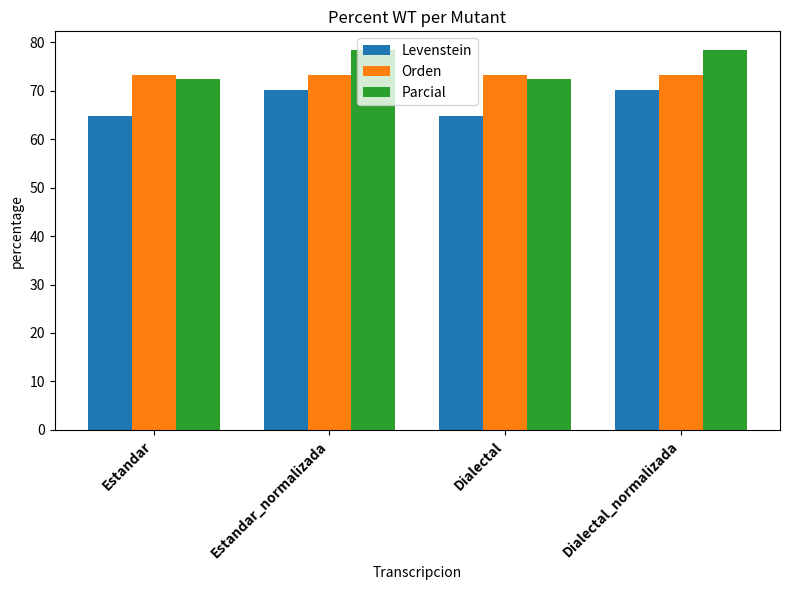

Read the Parcial value at Estandar_normalizada.

78.3